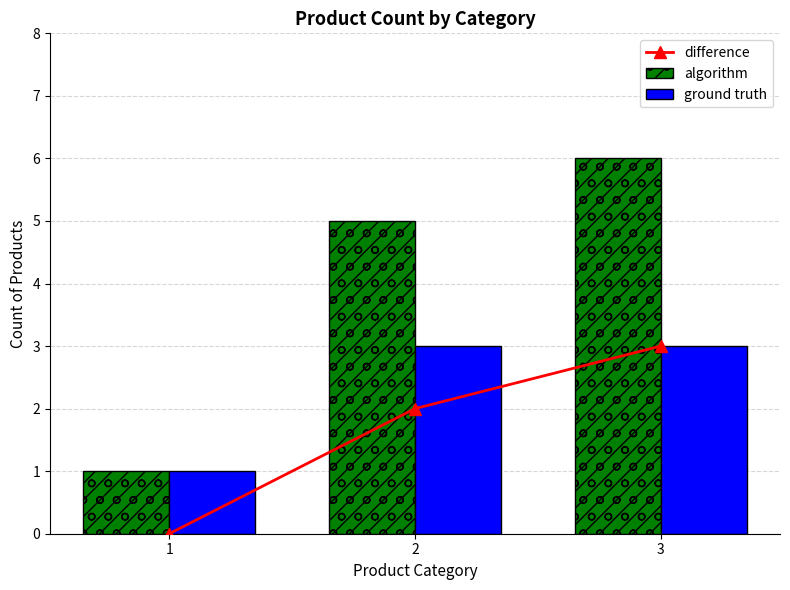

Is it true that difference equals 3 at 2?

False